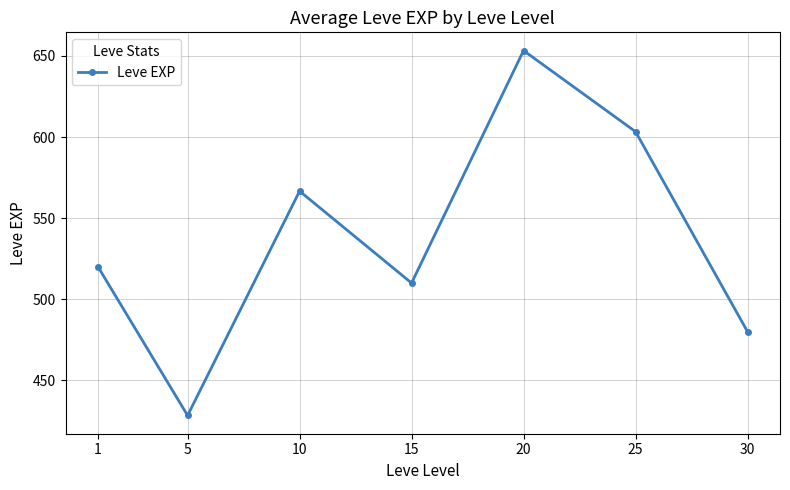

How many interior local peaks (higher than both neighbors) does the data have?

2